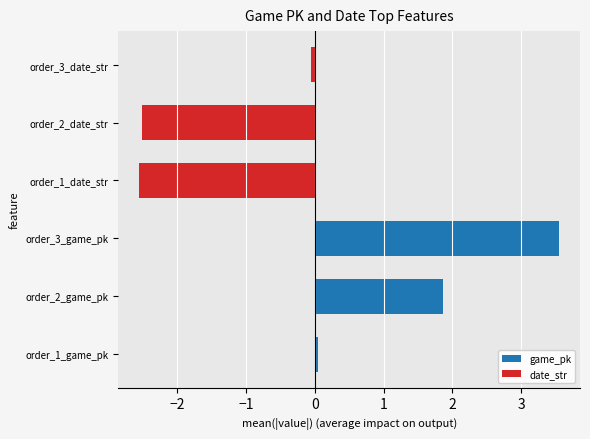

Which series has the largest total across all categories?

game_pk